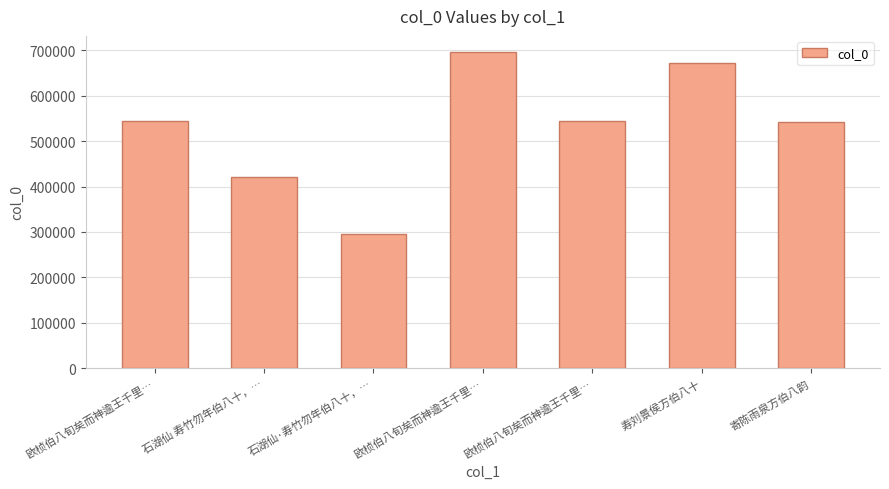

Reading right to left, what are all the values shown in this chart?

542665	671428	545293	697203	296524	420672	545294